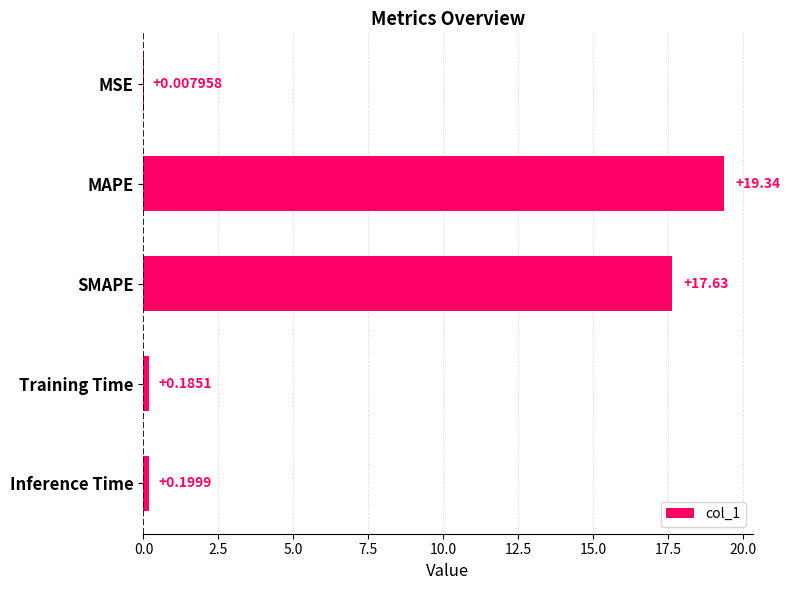

Which label corresponds to the largest value in the chart?

MAPE